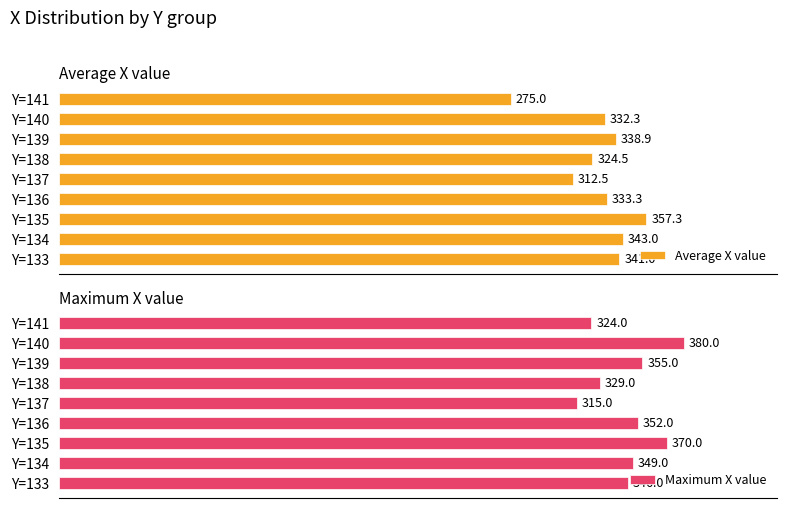

How many data points in Maximum X value are above 349?

4